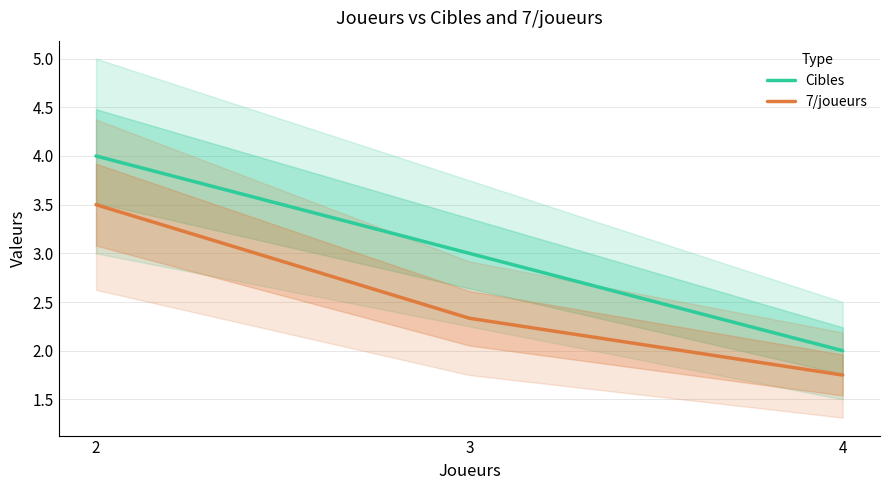

What is the average value of the Cibles series?

3.0